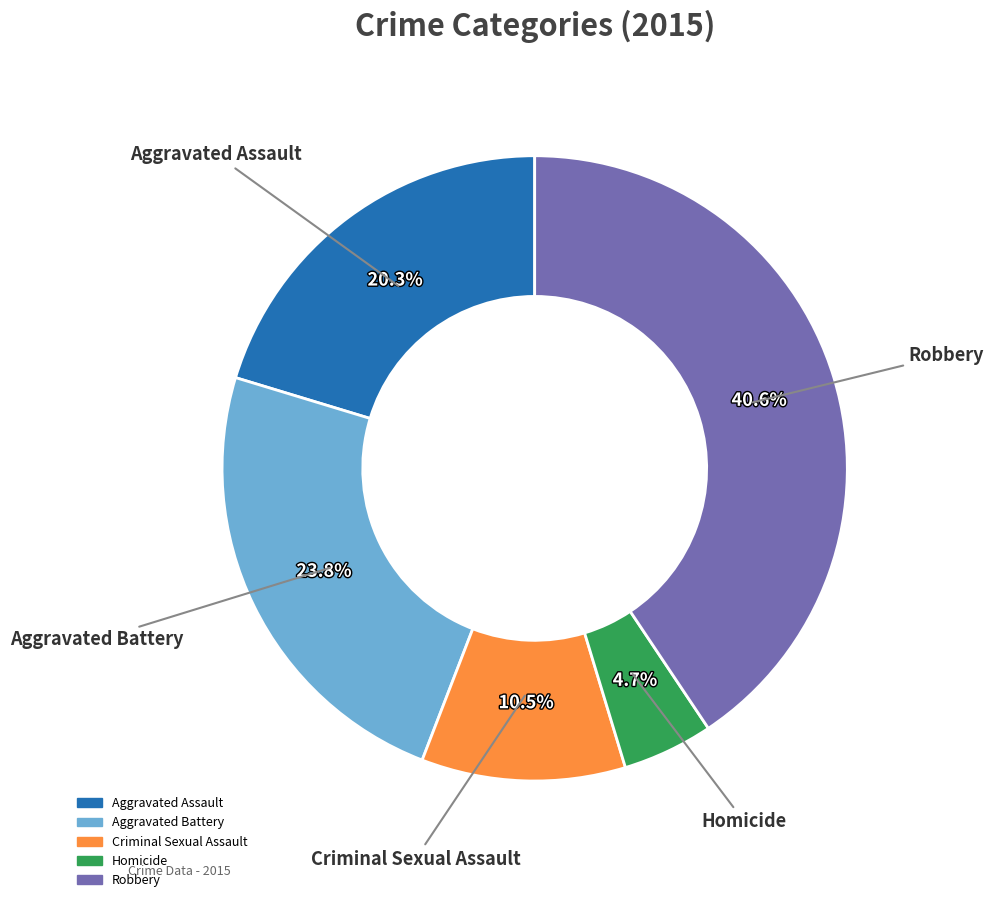

Which slice is the smallest?

Homicide